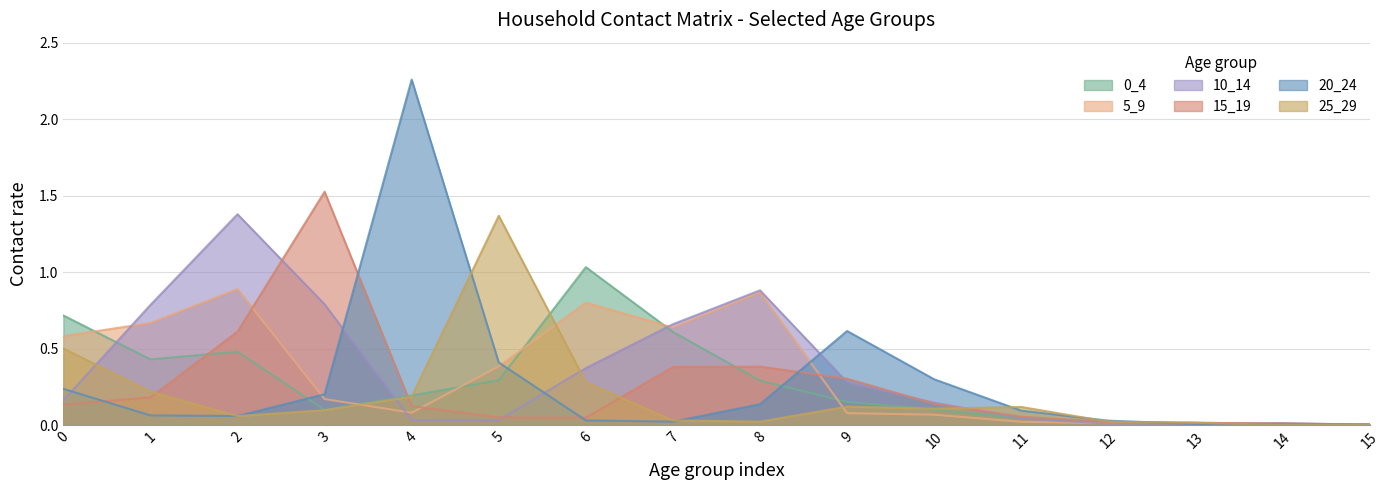

Which category has the highest value in the 15_19 series?

3